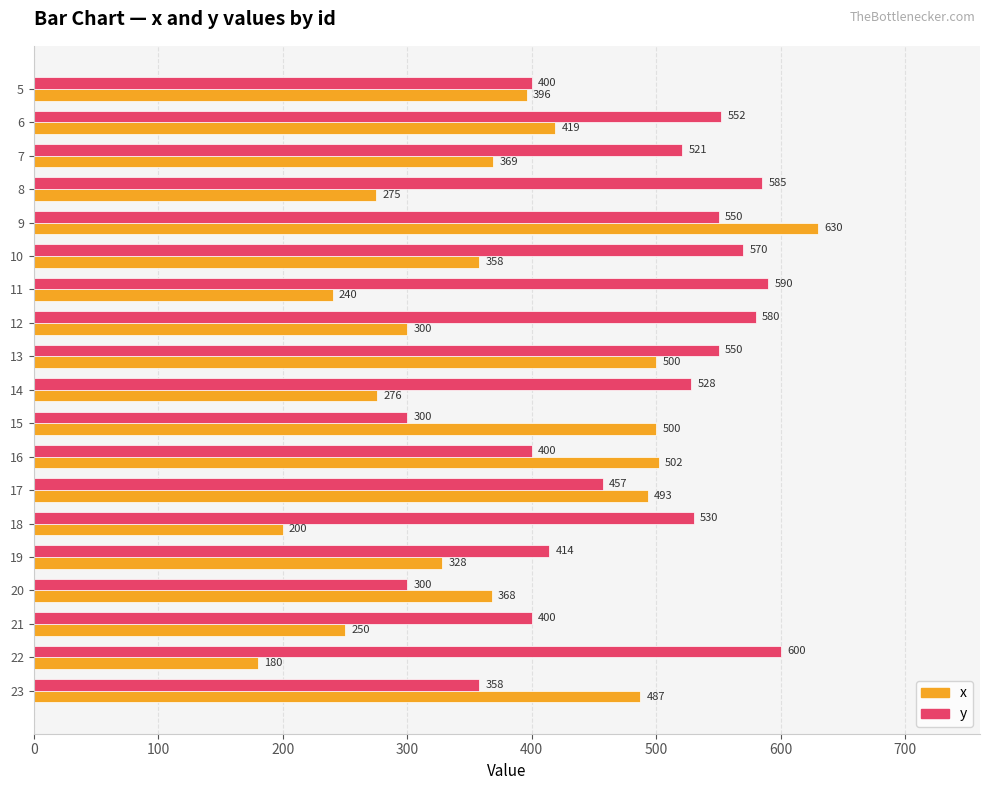

Is the value of x at 11 greater than the value of y at 11?

No